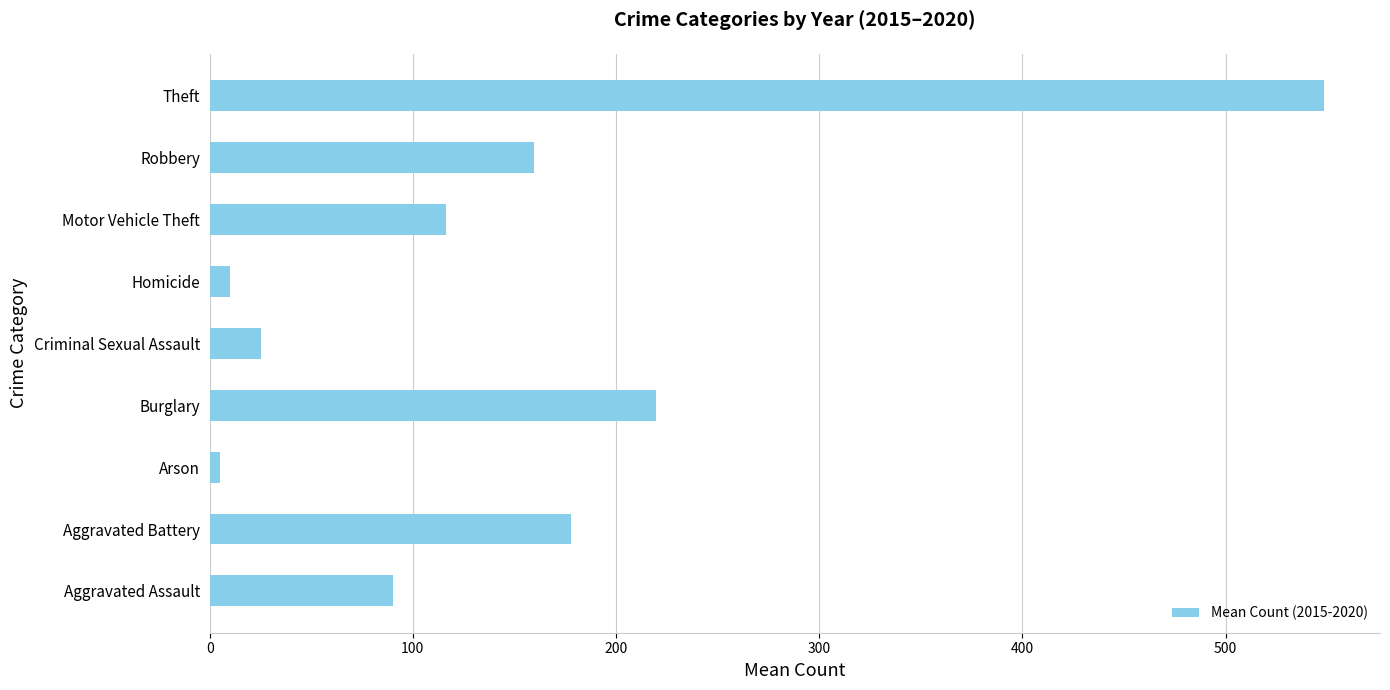

Which has a higher value, Aggravated Battery or Motor Vehicle Theft?

Aggravated Battery